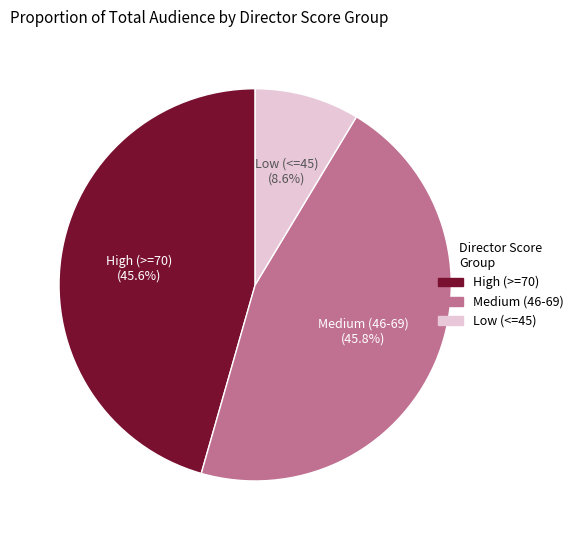

Is there any slice that represents more than half of the pie?

No